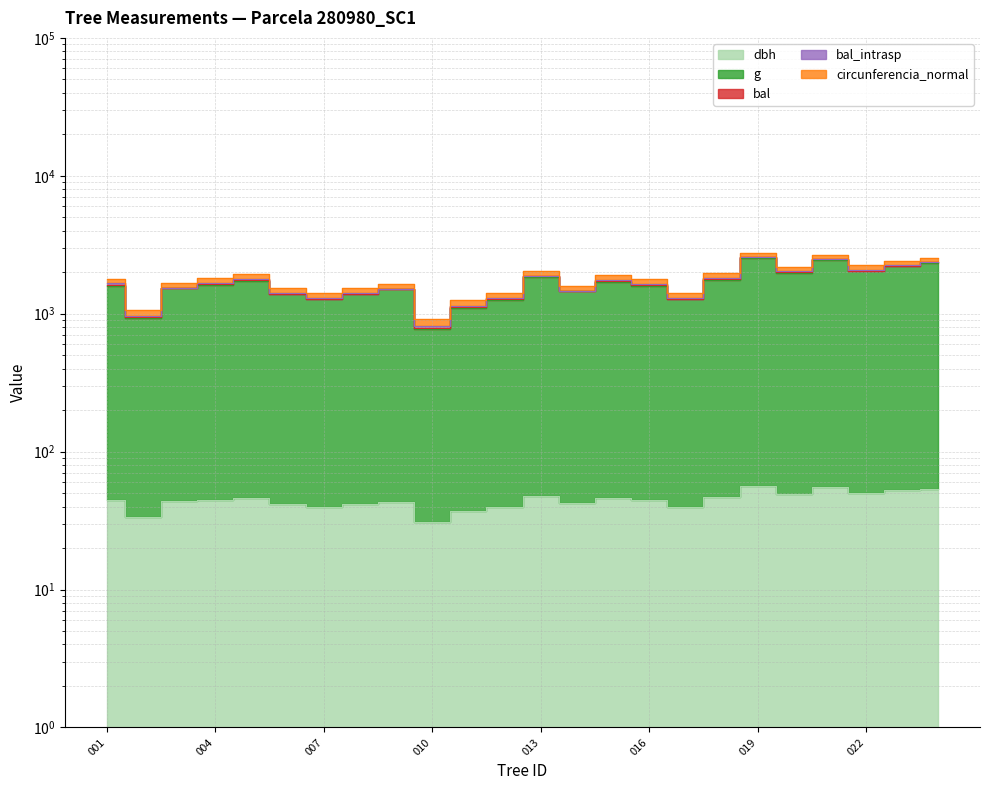

True or false: g has more than 1 points higher than both neighbors.

True